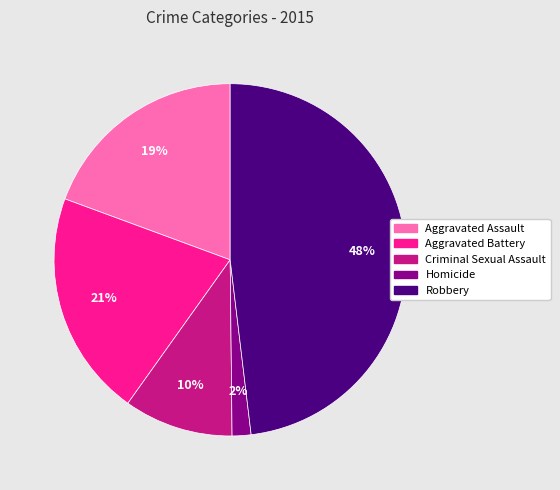

To the nearest percent, what is the average slice percentage?

20%